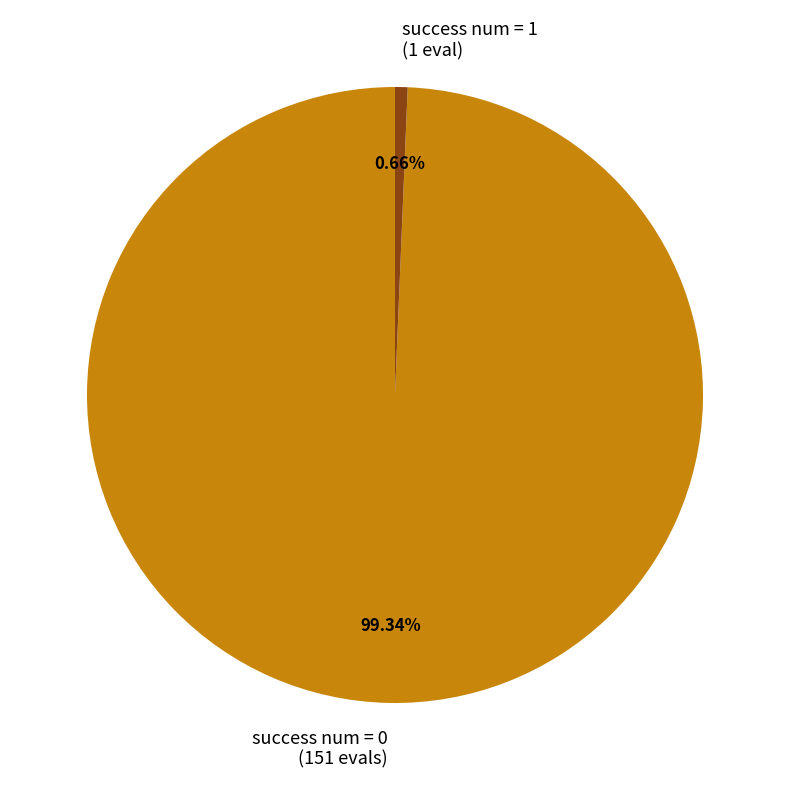

Count the number of slices in the pie.

2